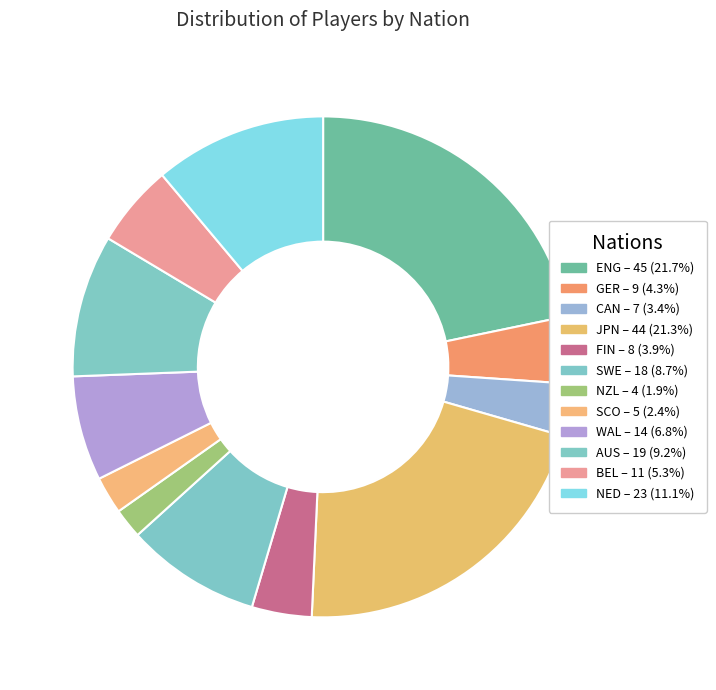

Count the number of slices in the pie.

12